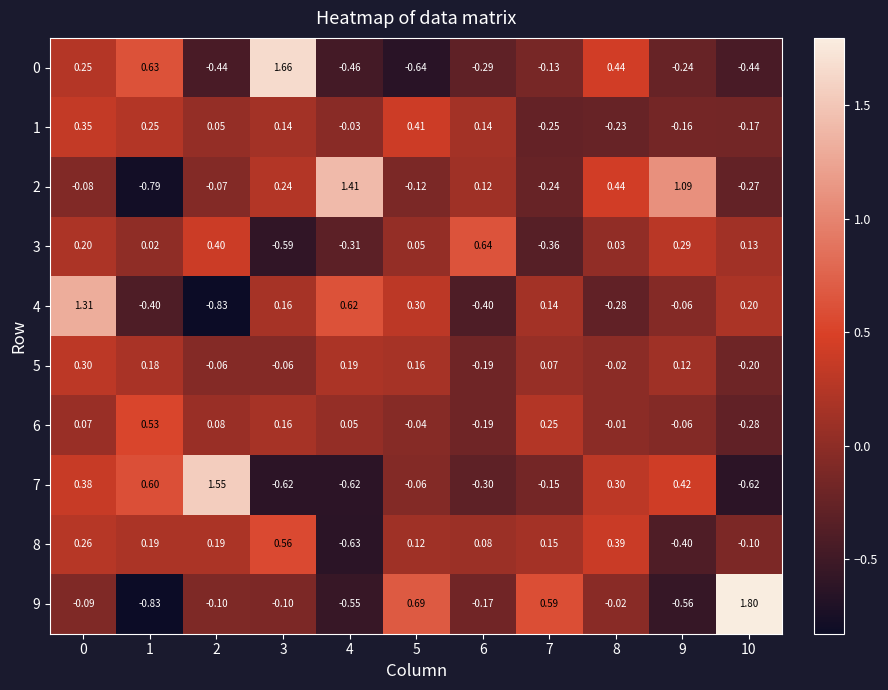

Is the value of 8 at 0 greater than the value of 4 at 6?

Yes